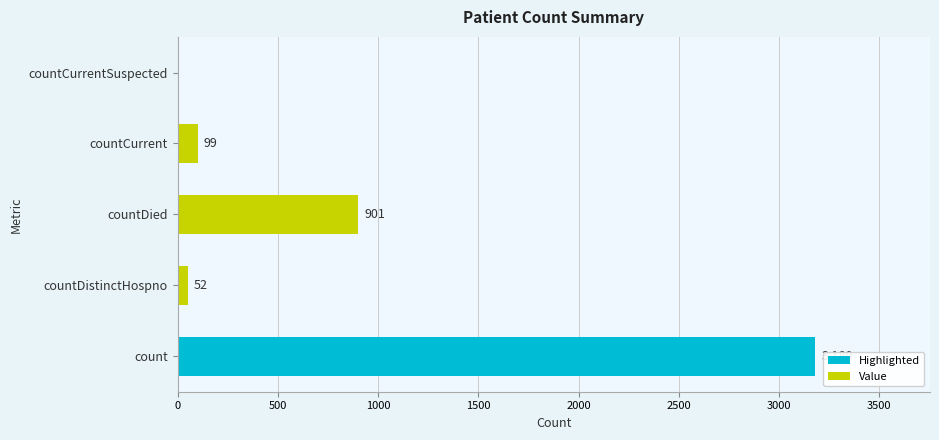

Reading bottom to top, extract all data points from this chart.

count=3180	countDistinctHospno=52	countDied=901	countCurrent=99	countCurrentSuspected=0